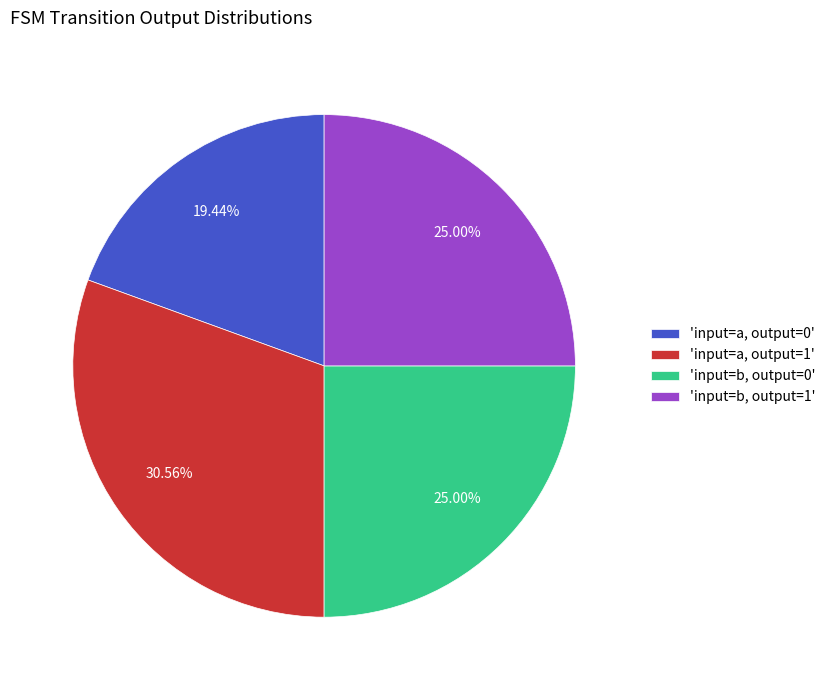

Which has a higher value, 'input=b, output=1' or 'input=a, output=1'?

'input=a, output=1'